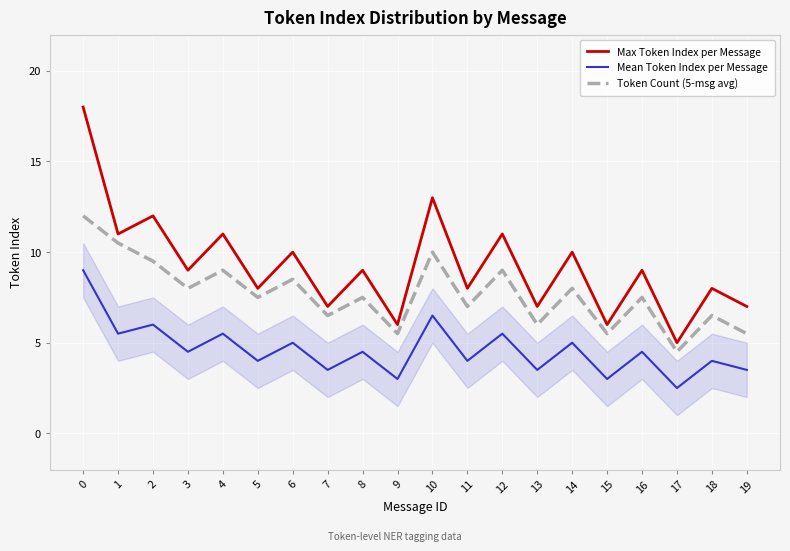

In Token Count (5-msg avg), how many points are higher than both neighbors (excluding endpoints)?

8